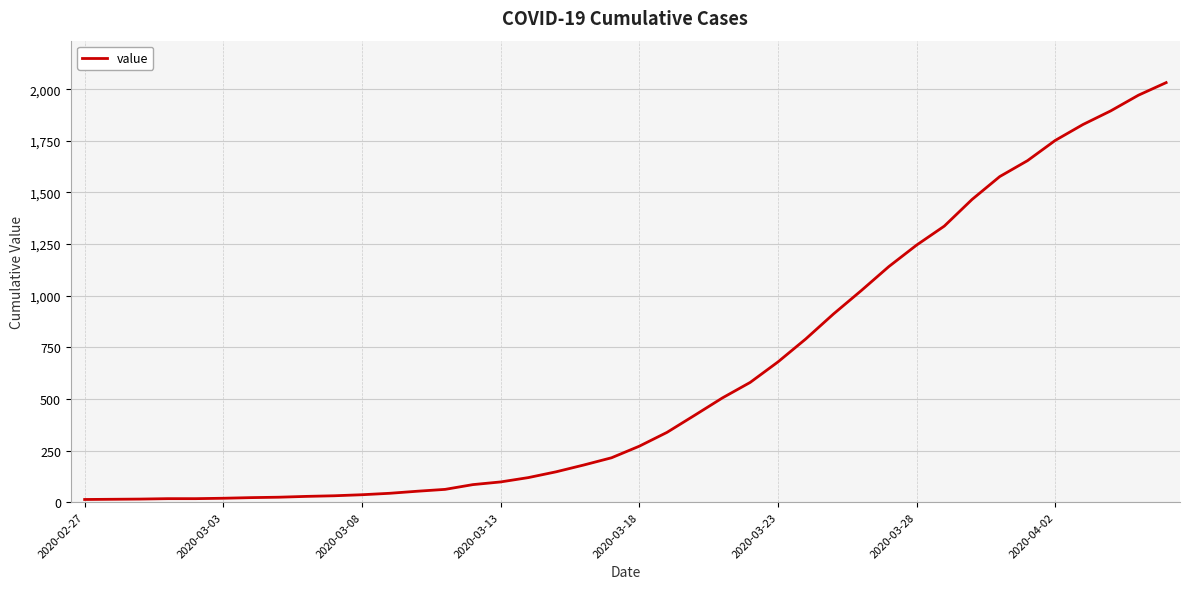

What is the greatest value displayed?

2032